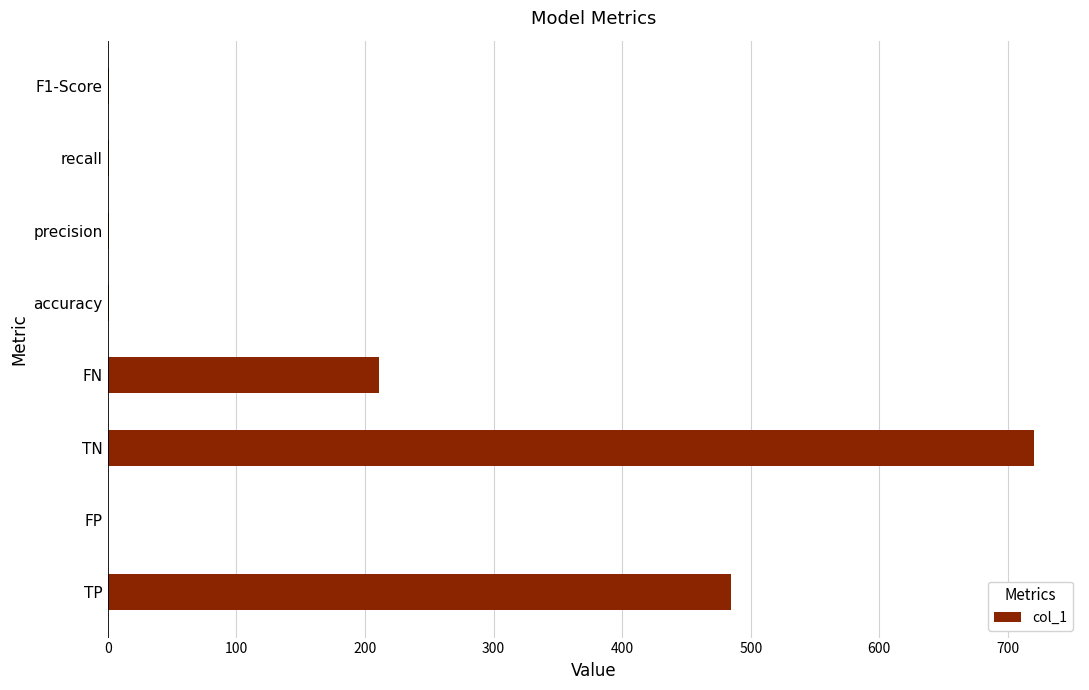

Which category has the highest value across all series?

TN